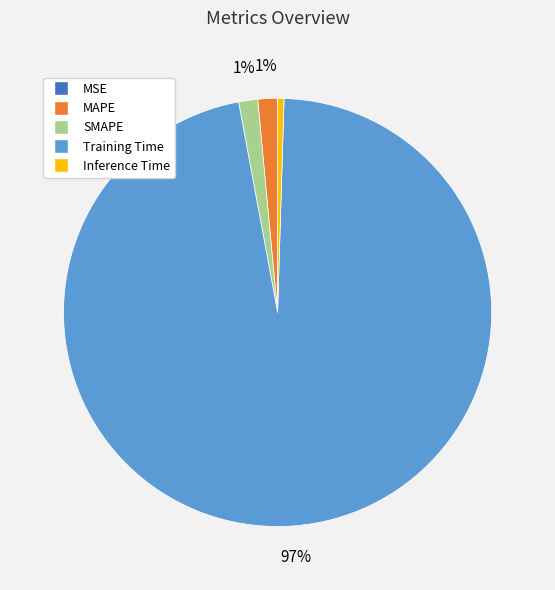

Does any single category account for the majority?

Yes